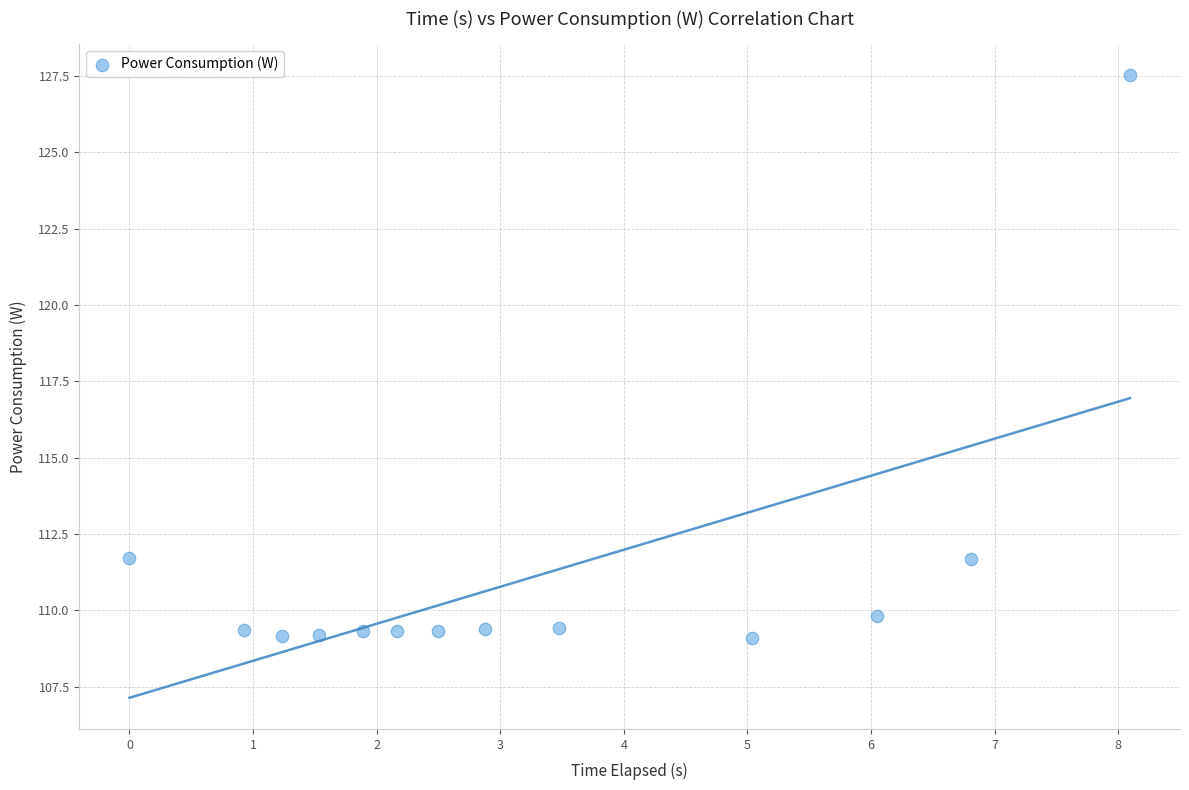

What is the range of X values (max minus min)?

8.1